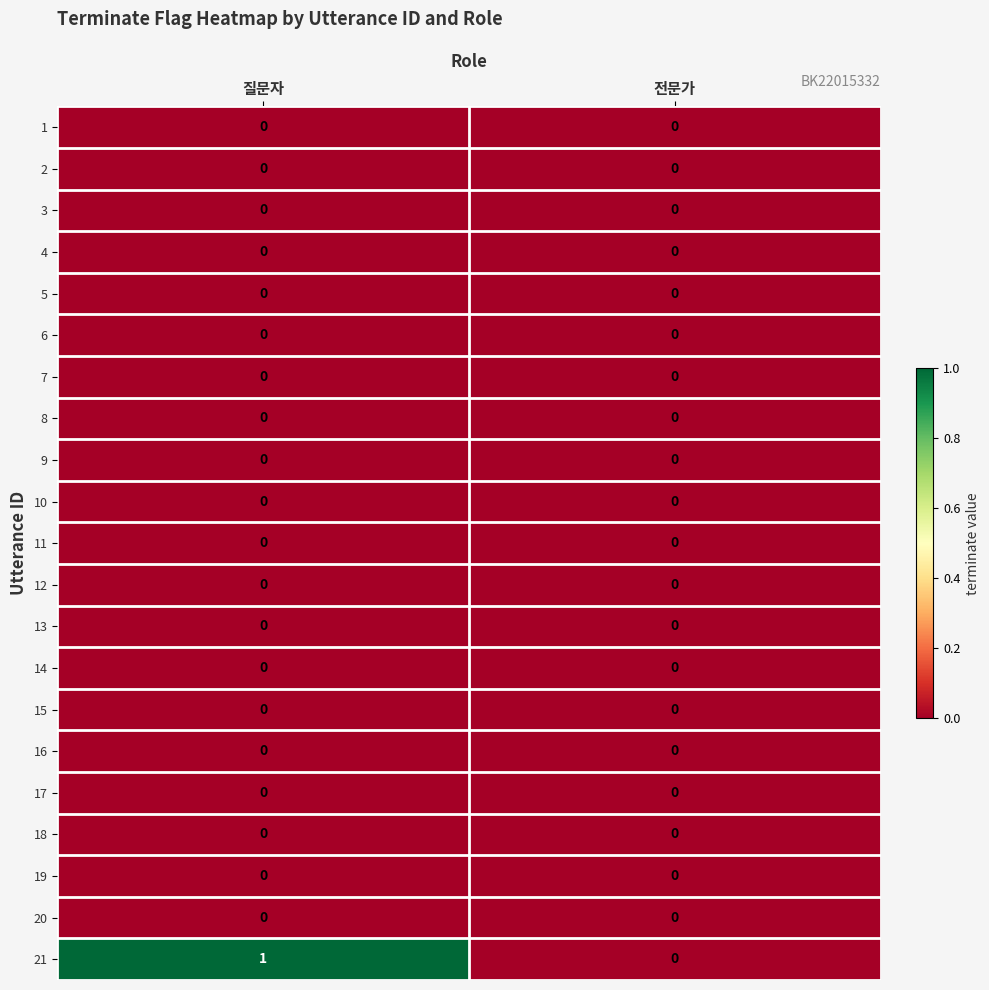

Count the number of data series in this chart.

21